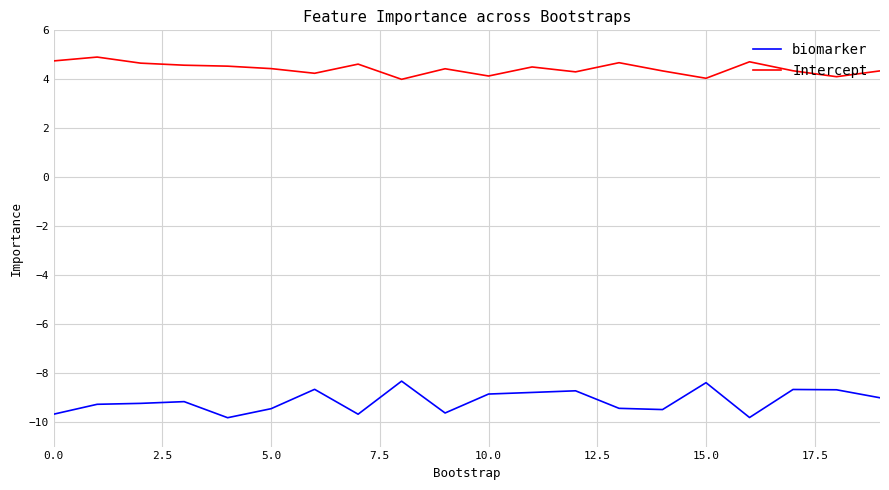

Rank the series by their average value, from highest to lowest.

Intercept, biomarker